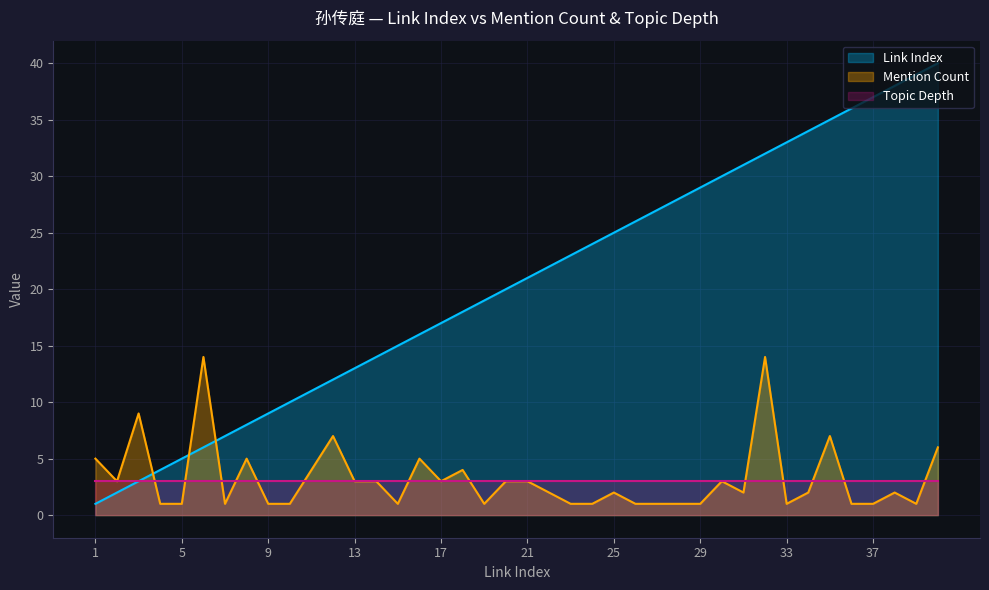

Which series has the largest total across all categories?

Link Index